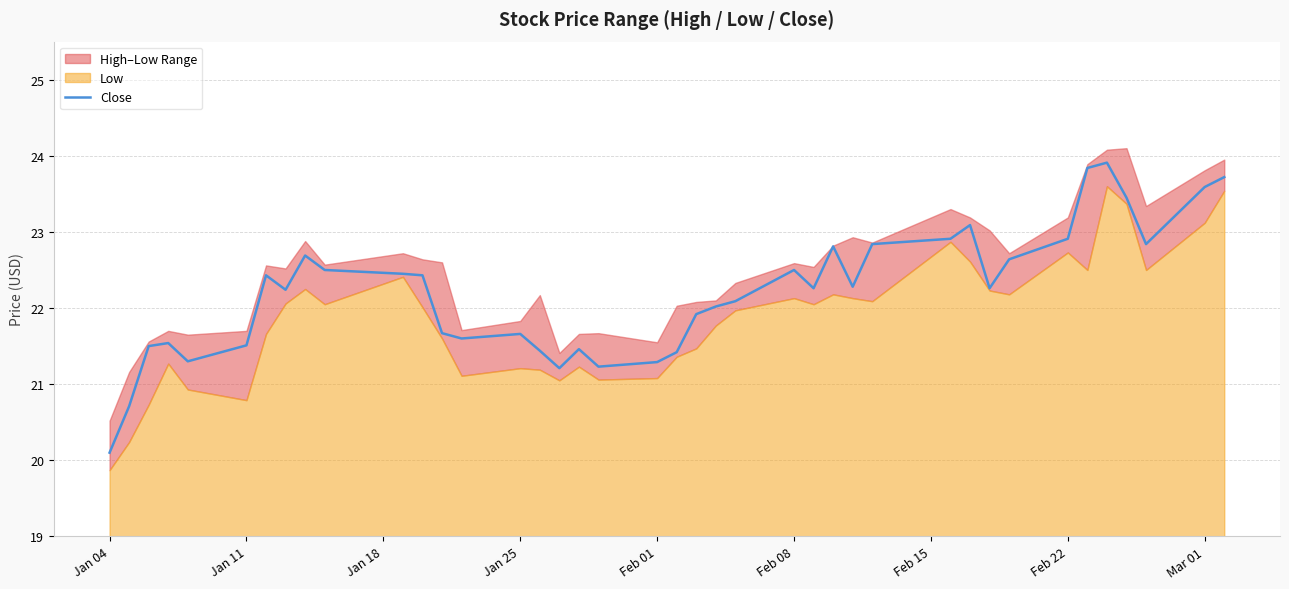

The value of Close at Feb 22 is 5.6. True or false?

False